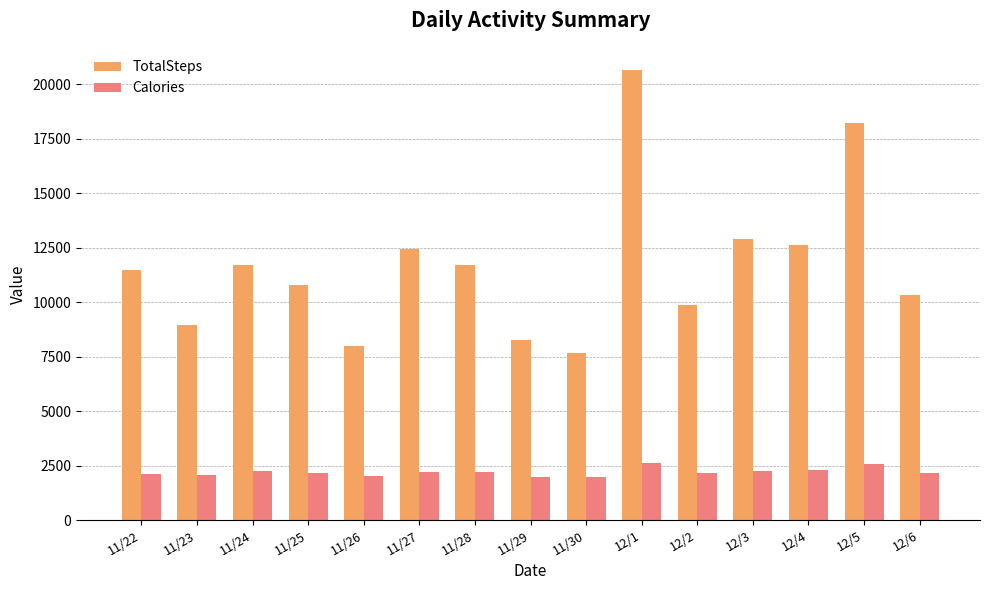

What position from the right is 12/5?

2